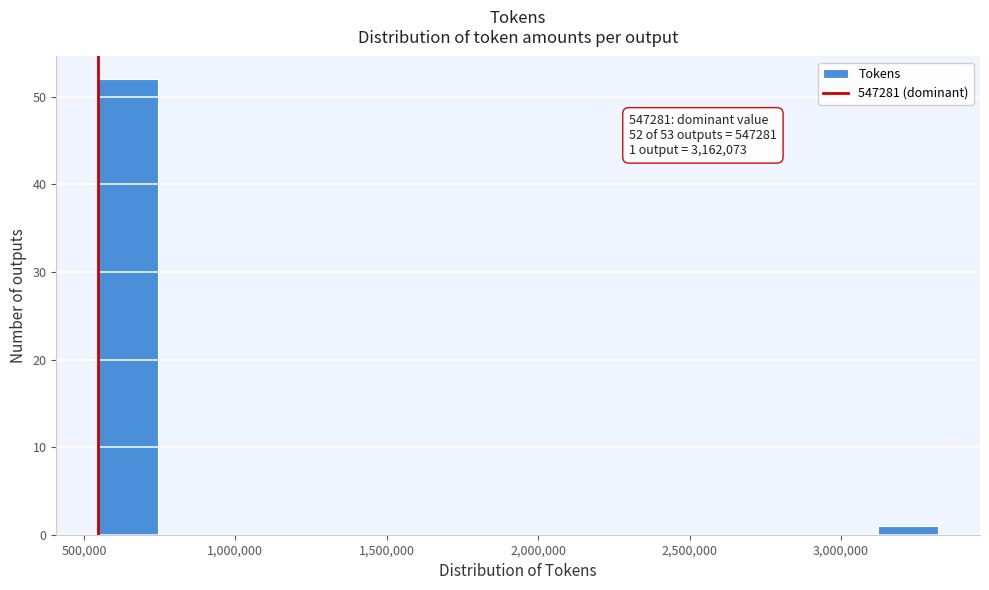

Around what value on the x-axis is the tallest bar? Give the approximate position of its centre, as read against the axis.

650000